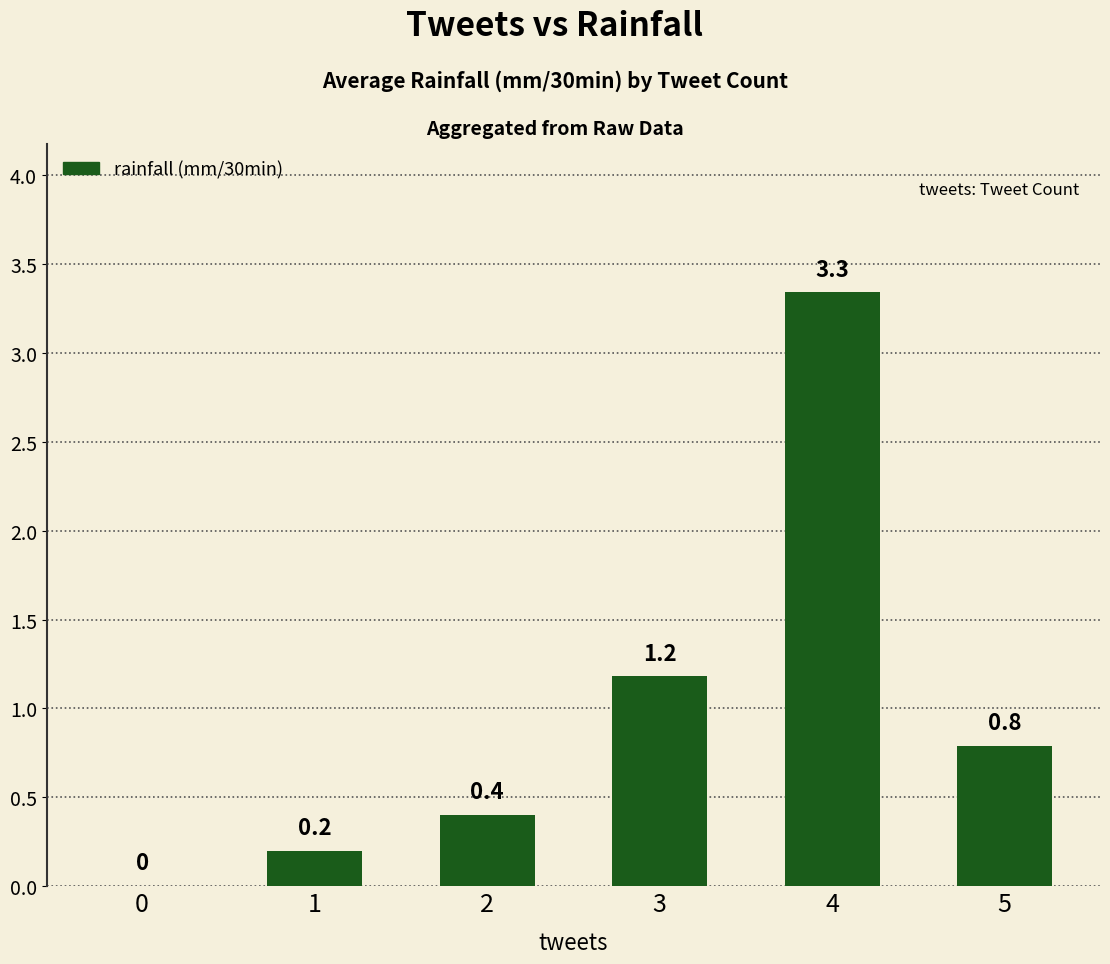

Which has a higher value, 0 or 2?

2